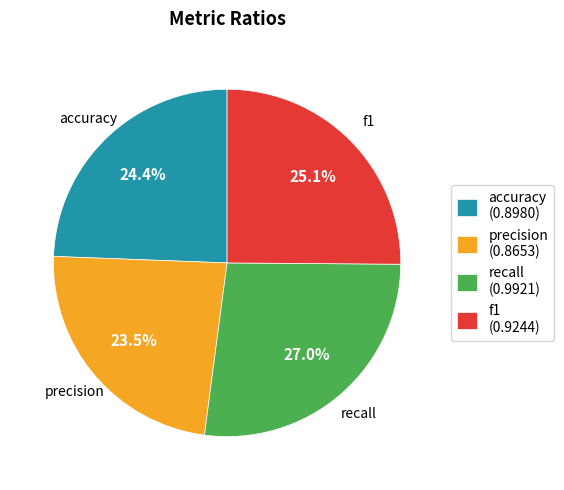

True or false: accuracy accounts for 32% of the total.

False